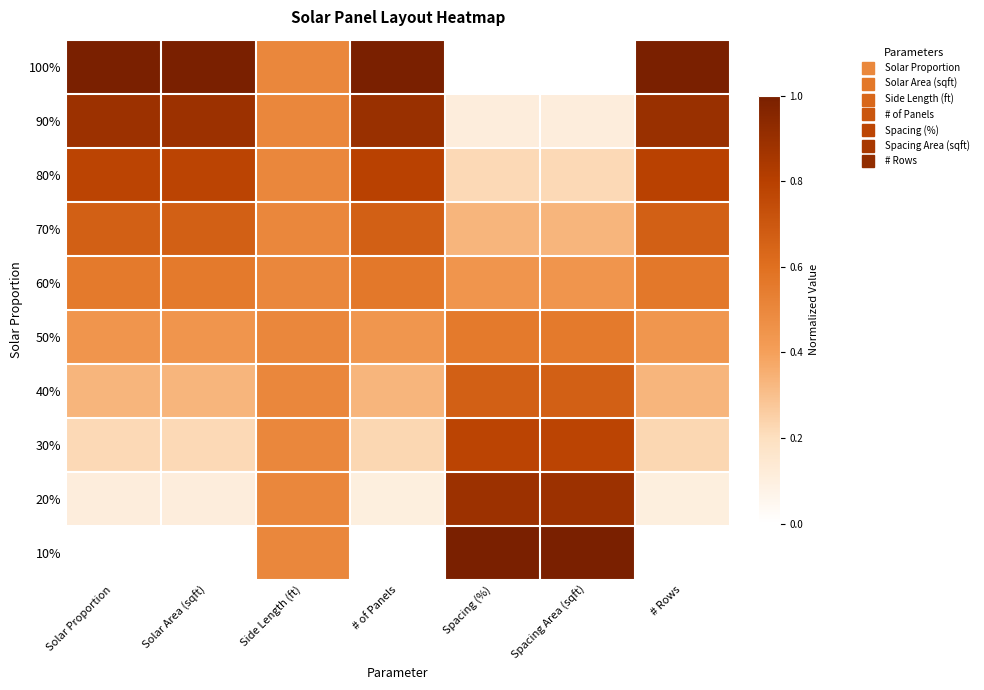

Count the number of categories in the chart.

7